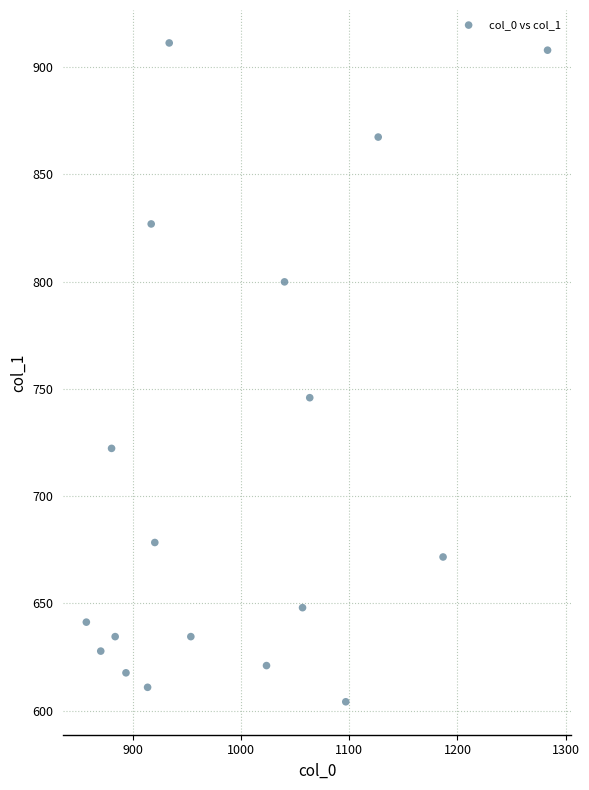

What is the range of Y values (max minus min)?

307.1